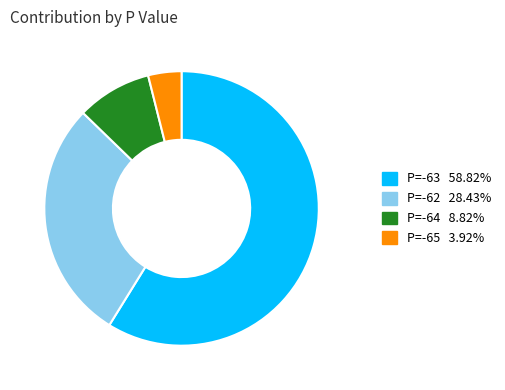

Does any single category account for the majority?

Yes